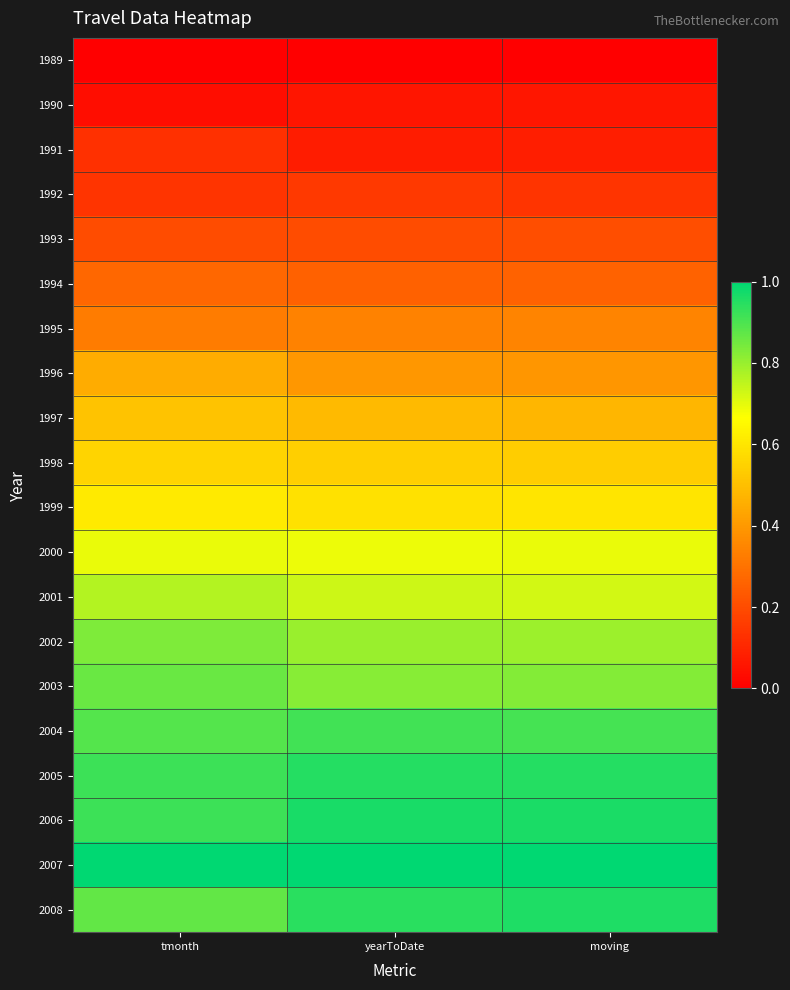

Reading left to right, list all the values displayed in this chart.

1989: tmonth=0.0	yearToDate=0.0	moving=0.0
1990: tmonth=0.0	yearToDate=0.1	moving=0.1
1991: tmonth=0.1	yearToDate=0.1	moving=0.1
1992: tmonth=0.1	yearToDate=0.1	moving=0.1
1993: tmonth=0.2	yearToDate=0.2	moving=0.2
1994: tmonth=0.3	yearToDate=0.3	moving=0.3
1995: tmonth=0.3	yearToDate=0.3	moving=0.3
1996: tmonth=0.5	yearToDate=0.4	moving=0.4
1997: tmonth=0.5	yearToDate=0.5	moving=0.5
1998: tmonth=0.6	yearToDate=0.5	moving=0.5
1999: tmonth=0.6	yearToDate=0.6	moving=0.6
2000: tmonth=0.7	yearToDate=0.7	moving=0.7
2001: tmonth=0.8	yearToDate=0.7	moving=0.7
2002: tmonth=0.8	yearToDate=0.8	moving=0.8
2003: tmonth=0.9	yearToDate=0.8	moving=0.8
2004: tmonth=0.9	yearToDate=0.9	moving=0.9
2005: tmonth=0.9	yearToDate=1.0	moving=1.0
2006: tmonth=0.9	yearToDate=1.0	moving=1.0
2007: tmonth=1.0	yearToDate=1.0	moving=1.0
2008: tmonth=0.9	yearToDate=0.9	moving=1.0